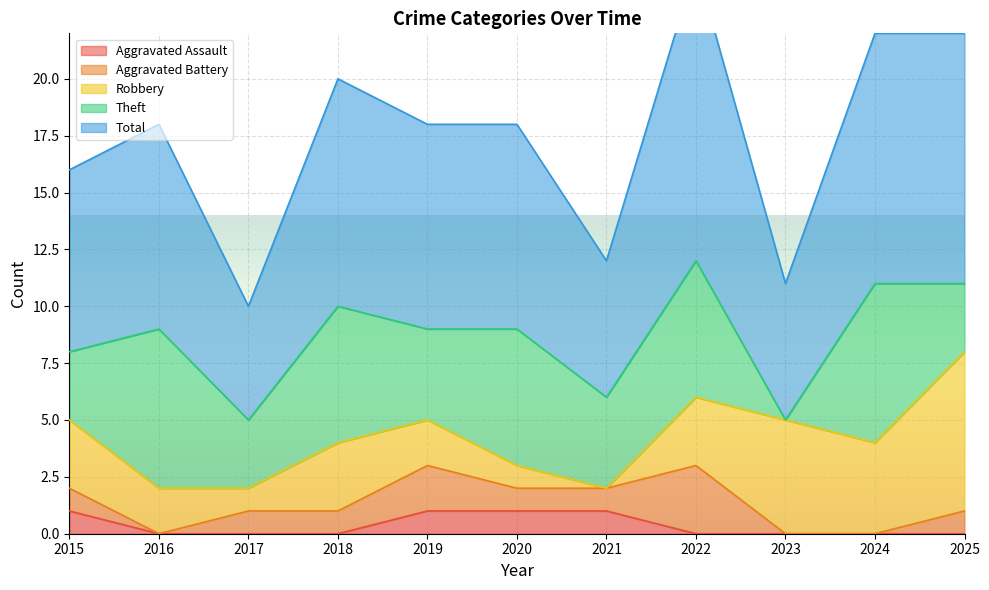

What is the difference between the Aggravated Assault values at 2019 and 2022?

1